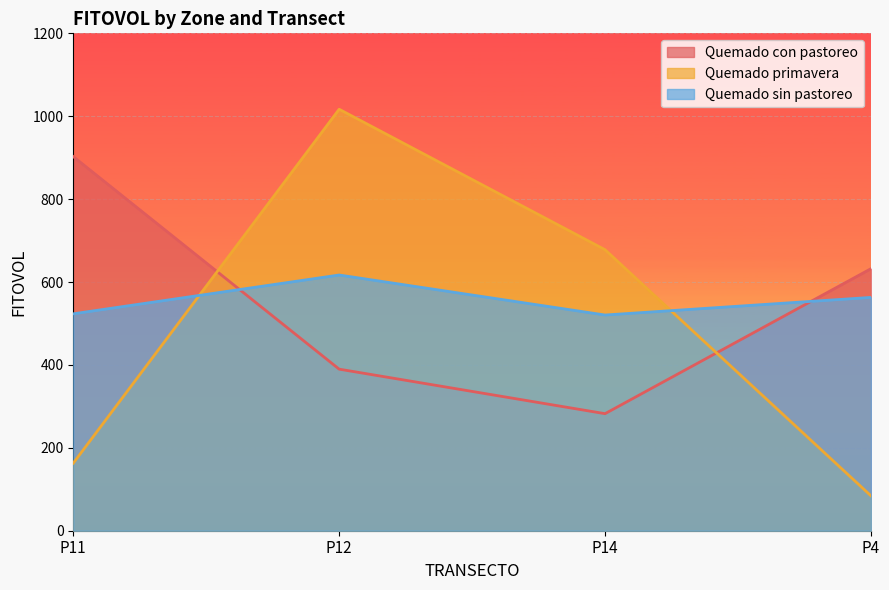

What is the value of the Quemado sin pastoreo point at the 4th from the left?

562.9